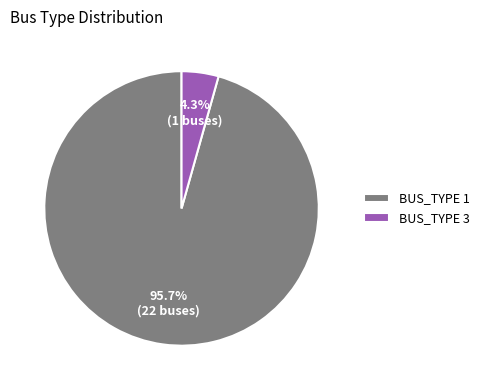

Count the number of slices in the pie.

2